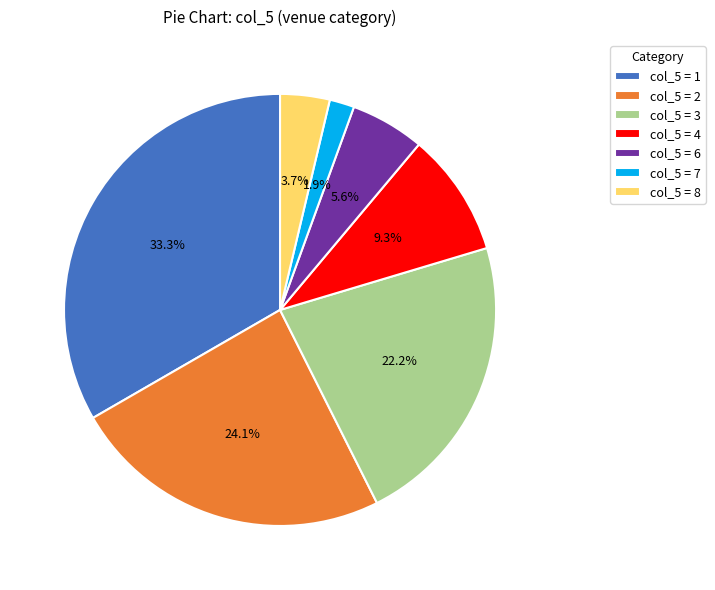

To the nearest percent, what is the average slice percentage?

14%